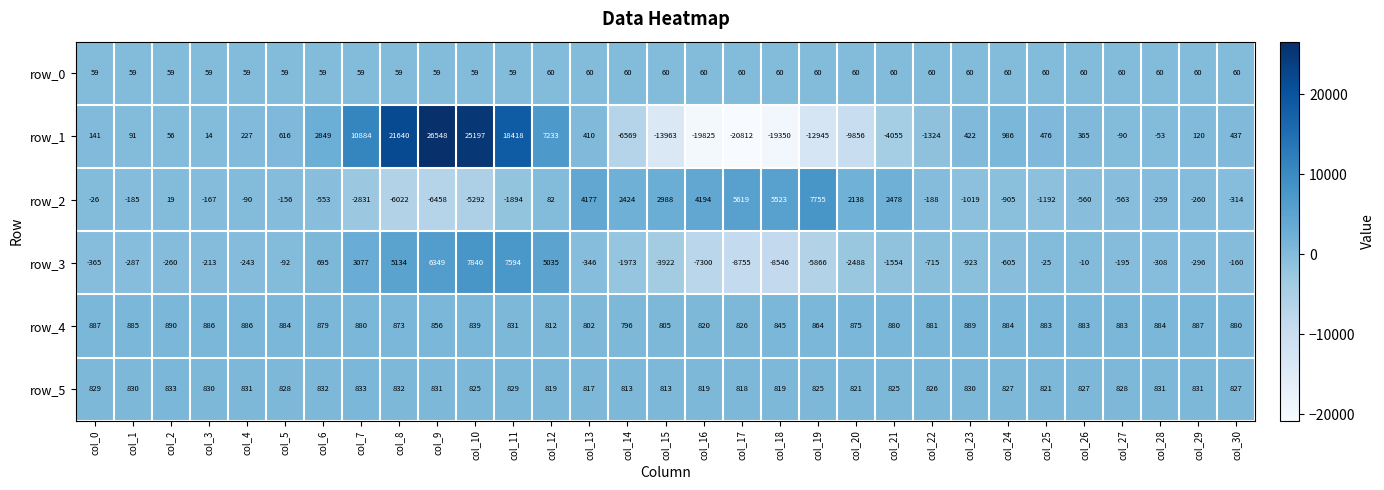

Between col_14 and col_30, which series saw the biggest shift?

row_1